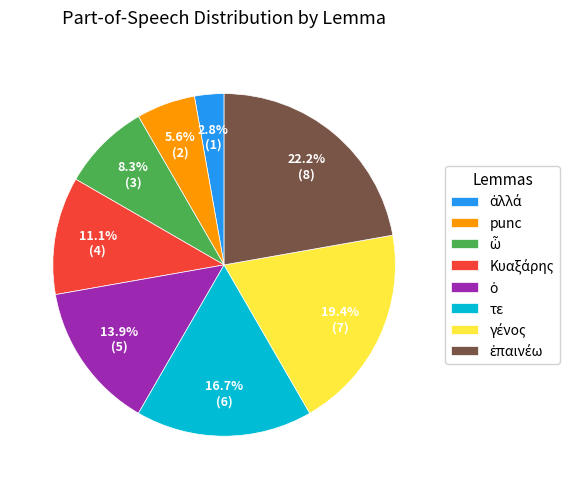

Does any single category account for the majority?

No